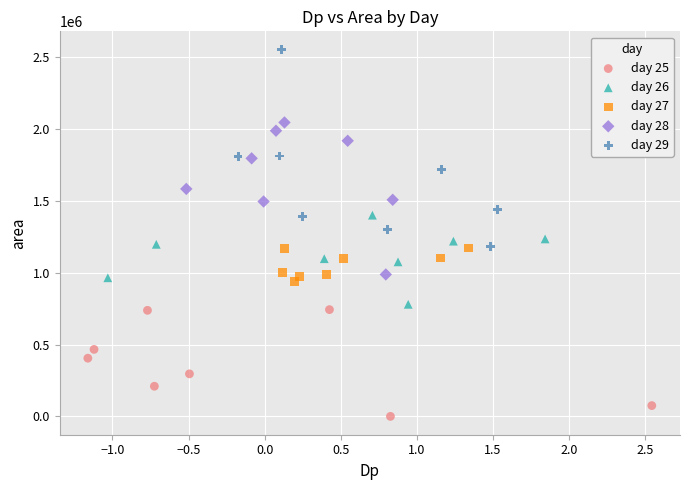

Which series reaches the maximum Y coordinate?

day 29